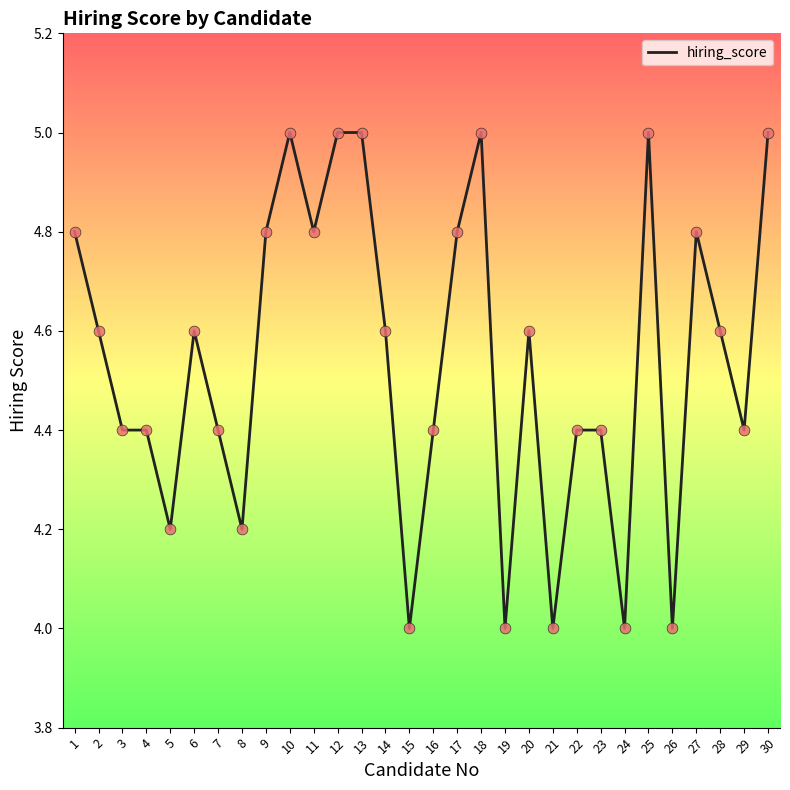

What is the ratio of the value at 21 to the value at 27?

0.8